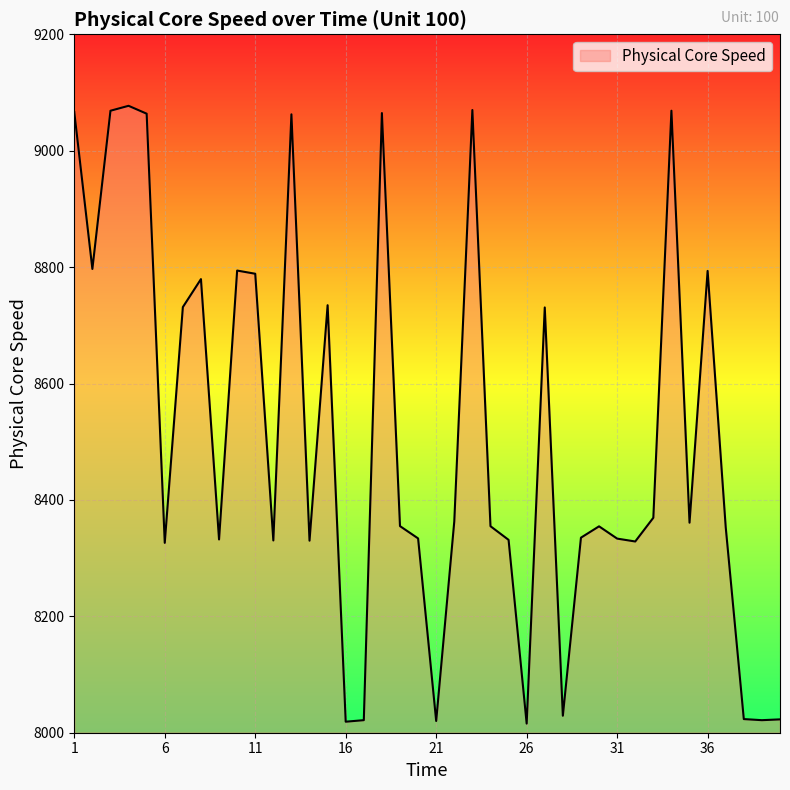

What is the difference between the maximum and minimum values?

1061.5